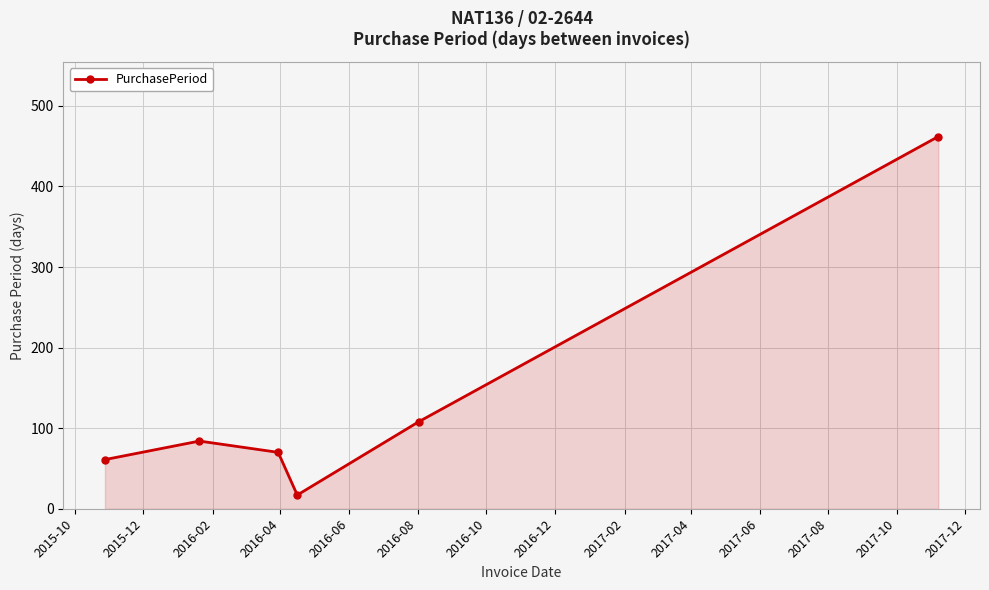

What is the value of the 6th point from the left?

462